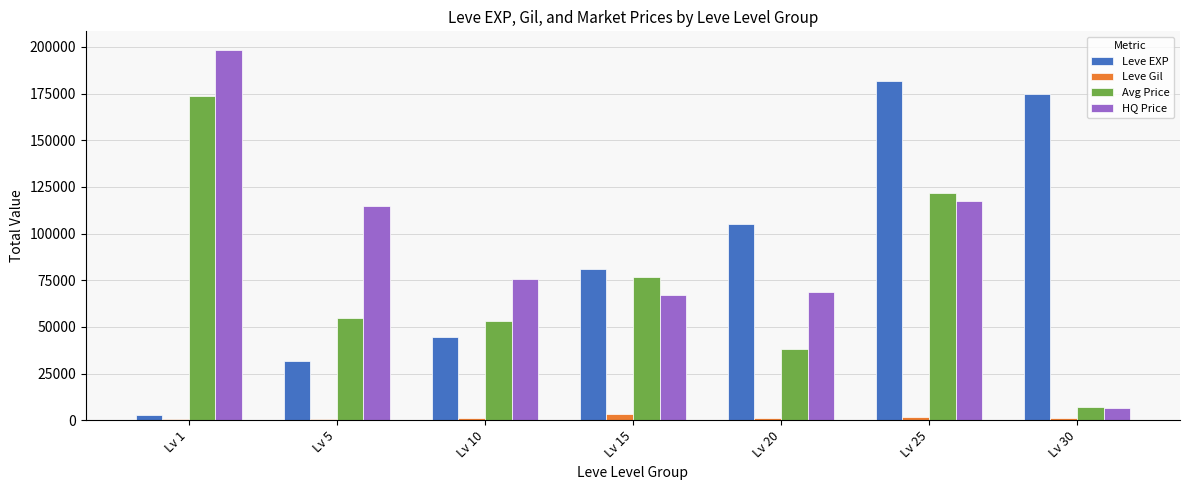

Between Lv 15 and Lv 30, which series saw the biggest shift?

Leve EXP